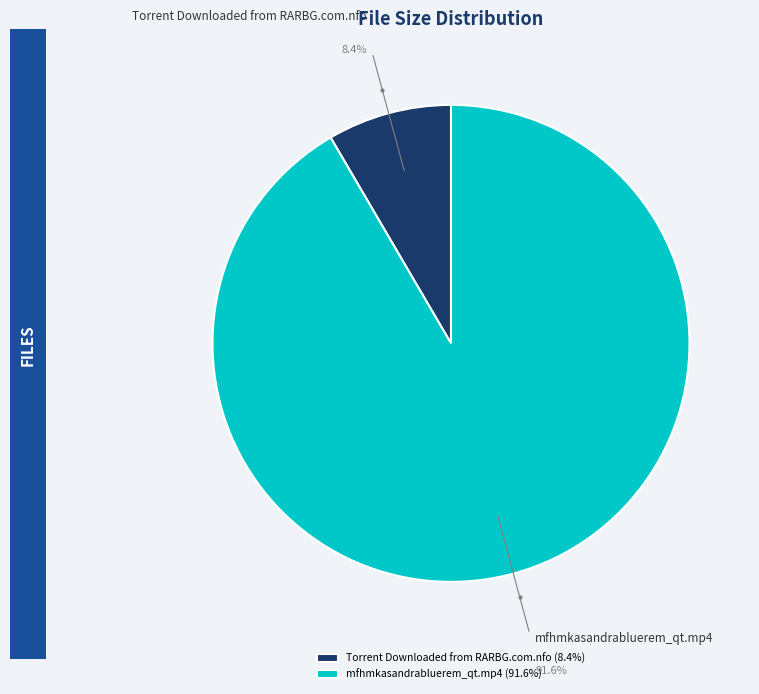

Which category has the smallest portion of the pie?

Torrent Downloaded from RARBG.com.nfo